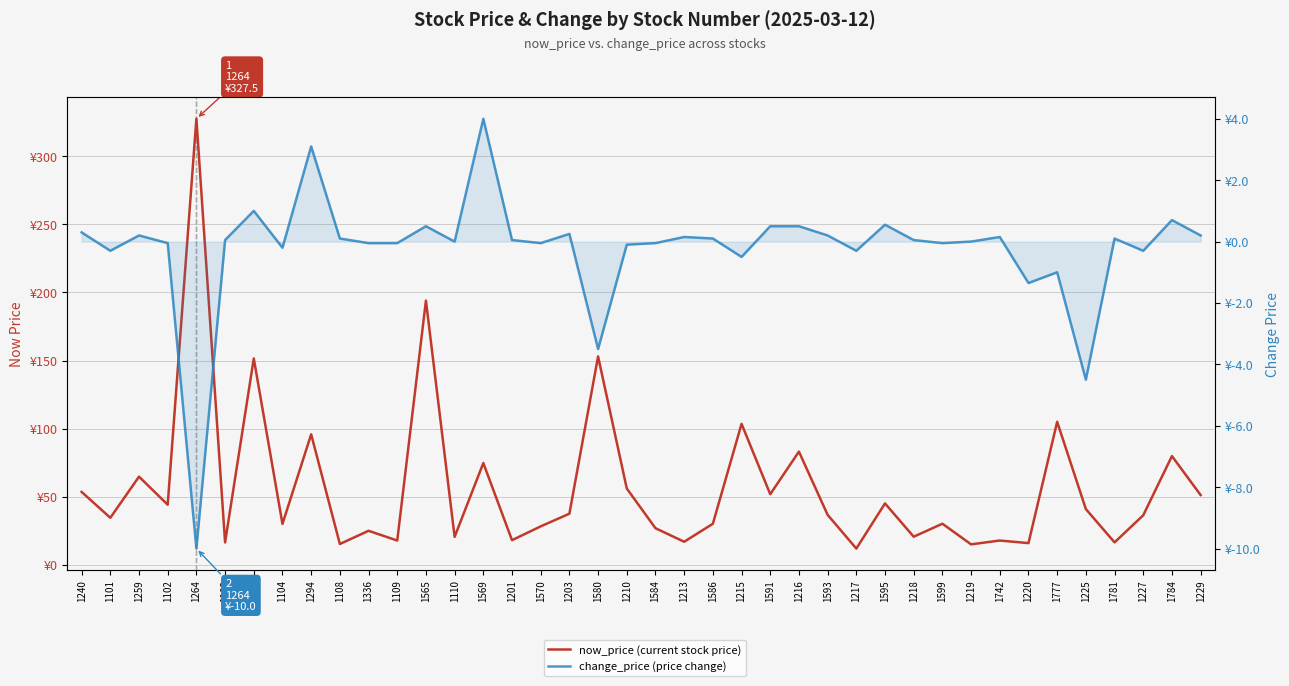

True or false: now_price (current stock price) has a value of 139.9 at 1294.

False